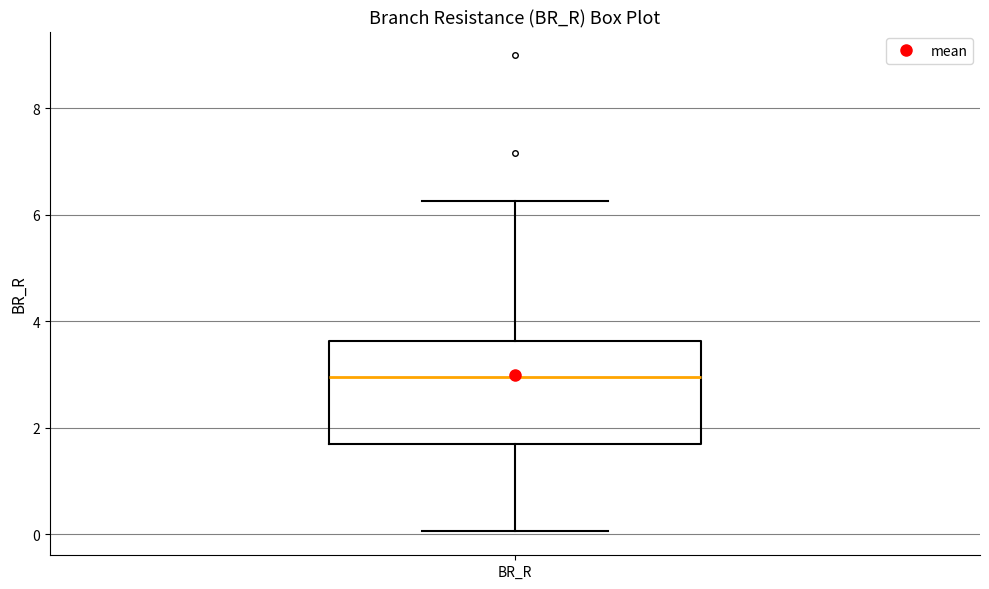

Where does the lower whisker of the box for BR_R end on the y-axis? The values are not printed on the chart, so give them approximately, as read against the axis.

0.0